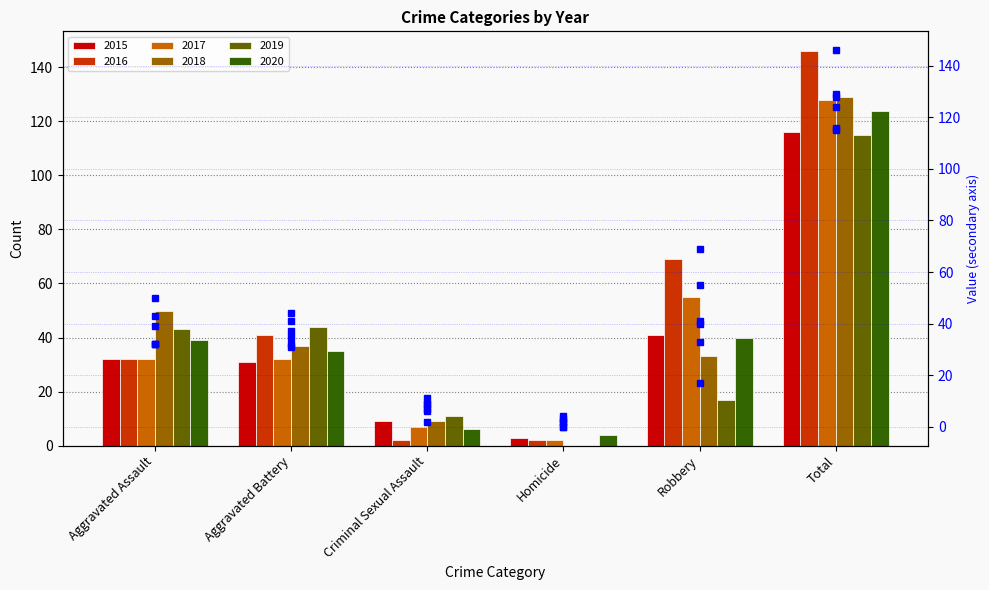

What is the sum of all 2019 pts values?

230